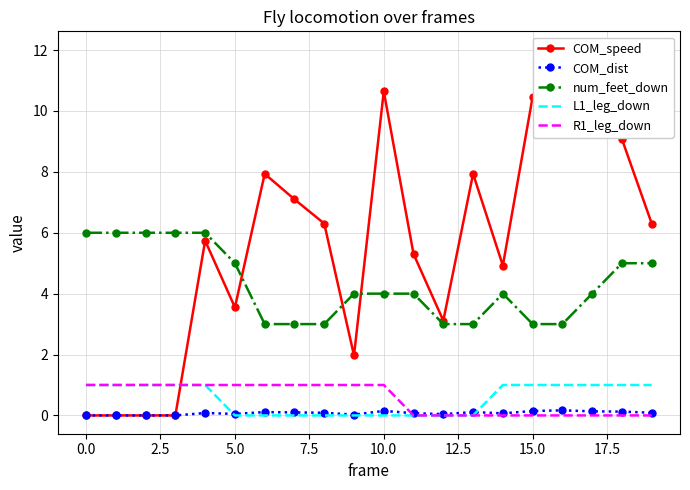

True or false: L1_leg_down and num_feet_down intersect in this chart.

False